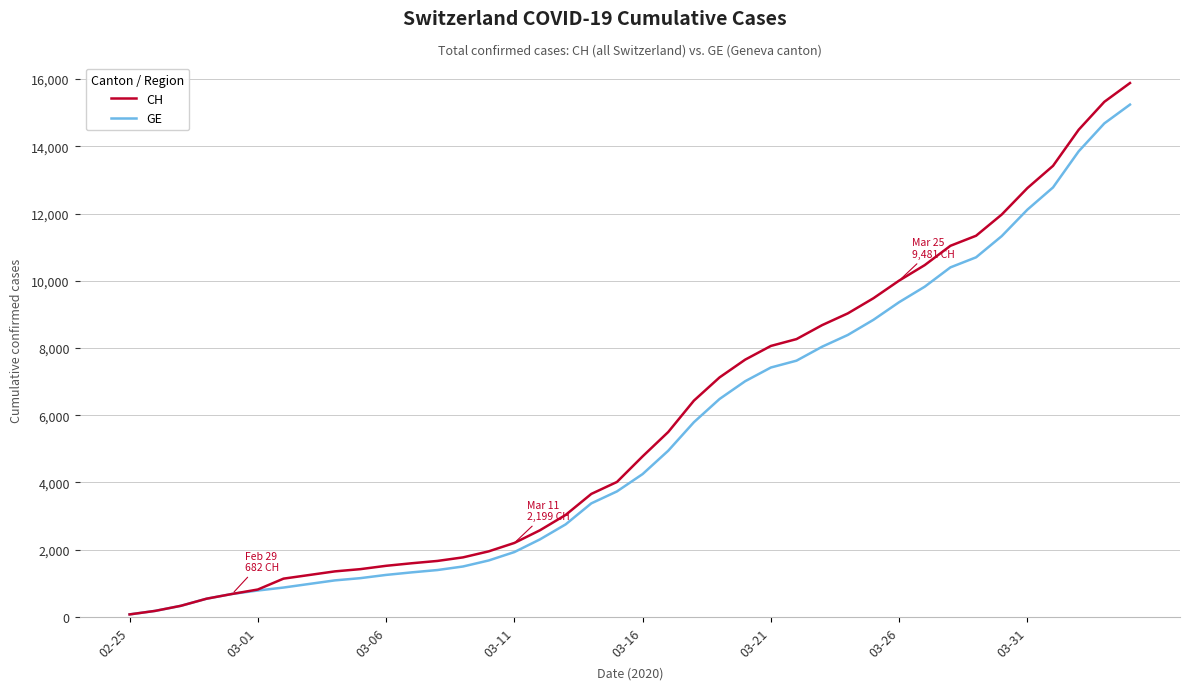

What is the highest value of the GE series?

15242